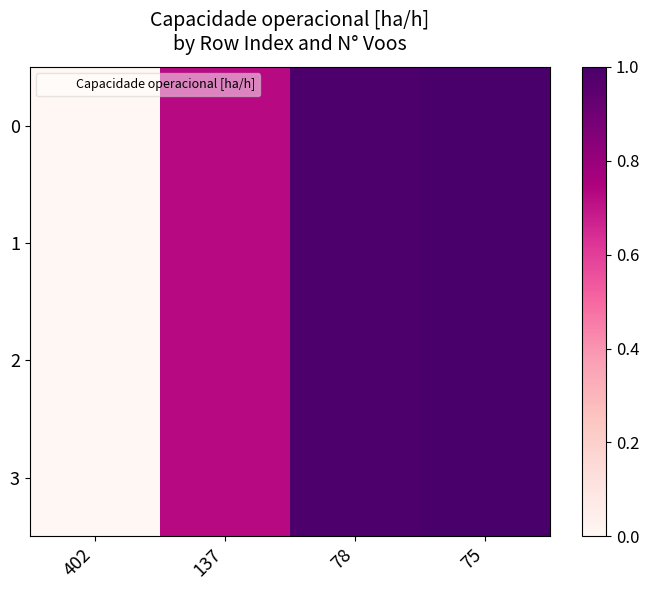

List the series in order of their peak value, highest first.

0, 1, 2, 3